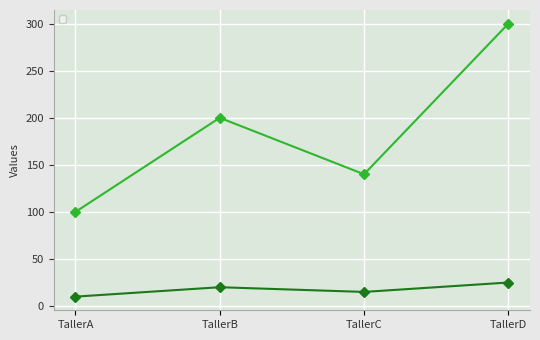

Where is the first local maximum for _1?

TallerB